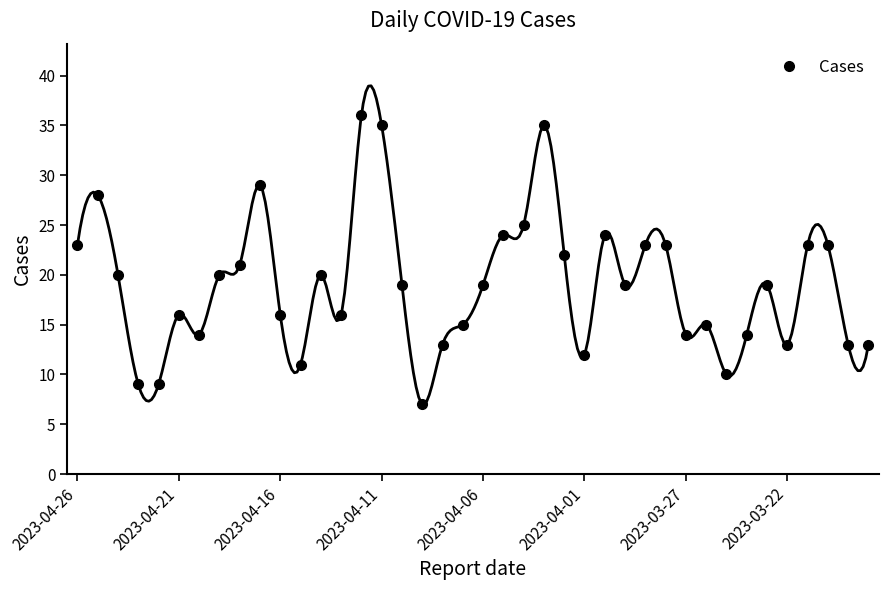

What is the sum of the values at 17 and 24?

29